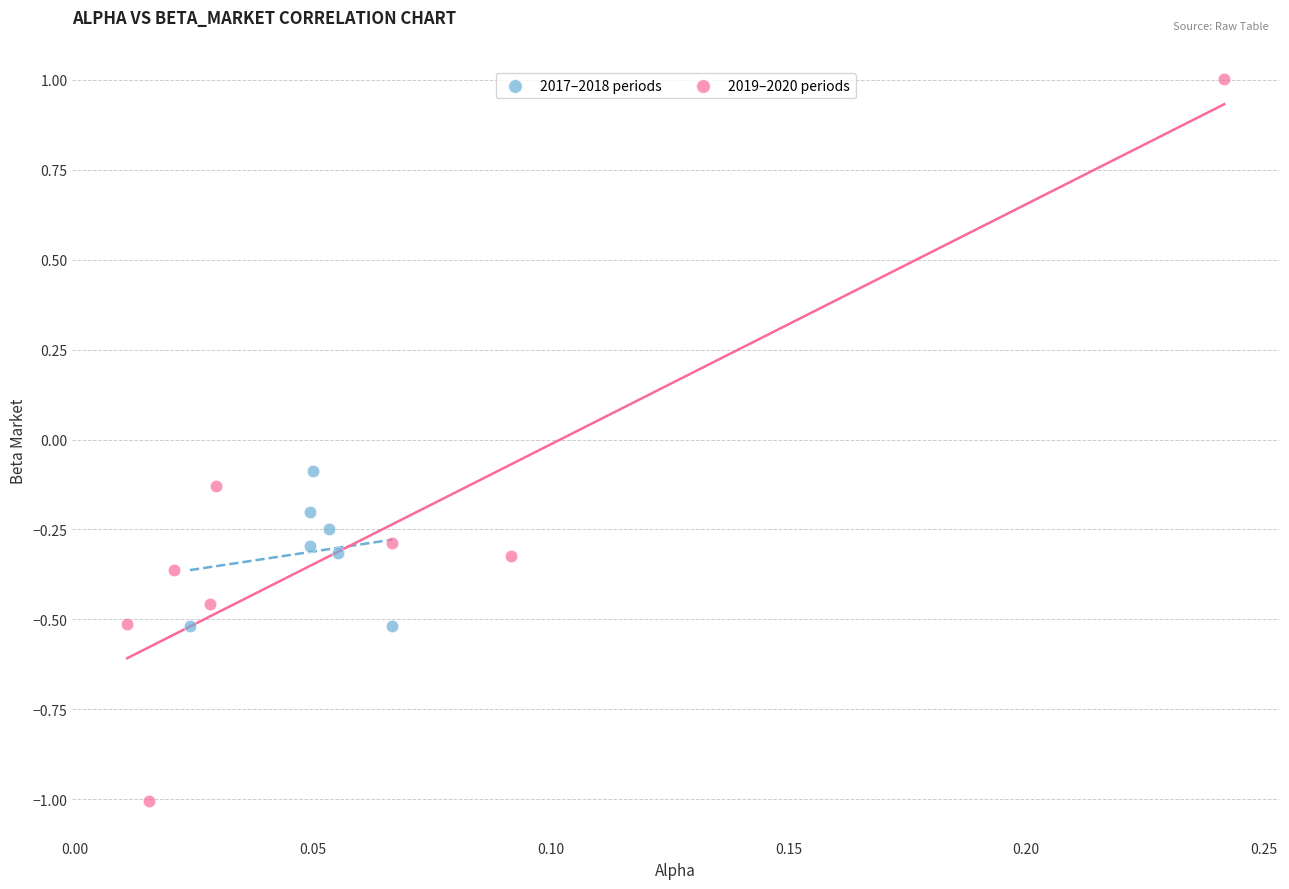

Which series has the widest spread of Y values?

2019–2020 periods